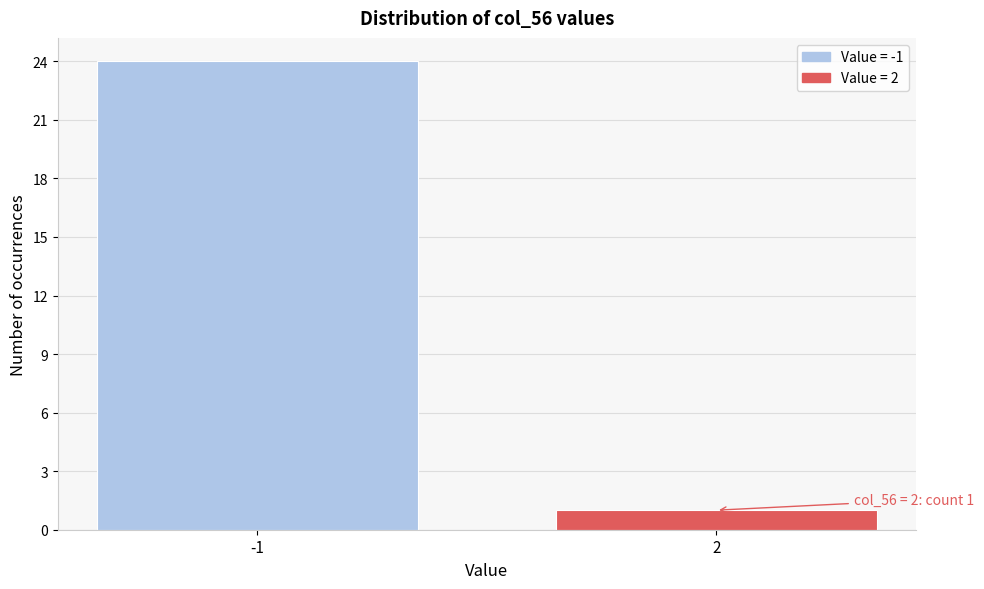

Reading right to left, extract all data points from this chart.

2=1	-1=24